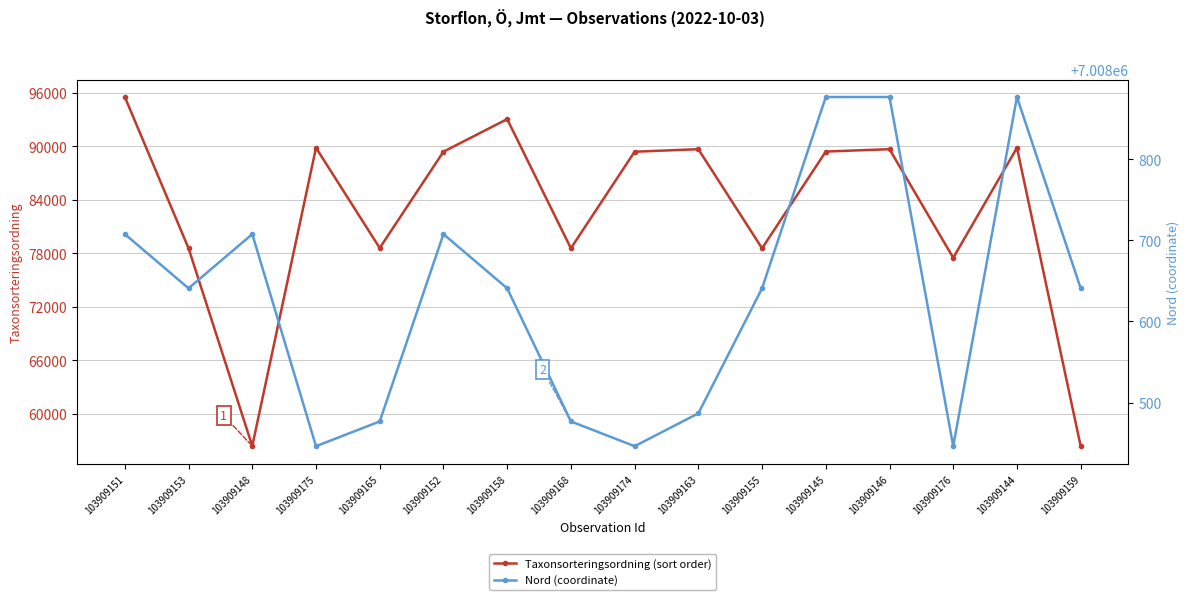

Which series has the widest spread of values?

Taxonsorteringsordning (sort order)